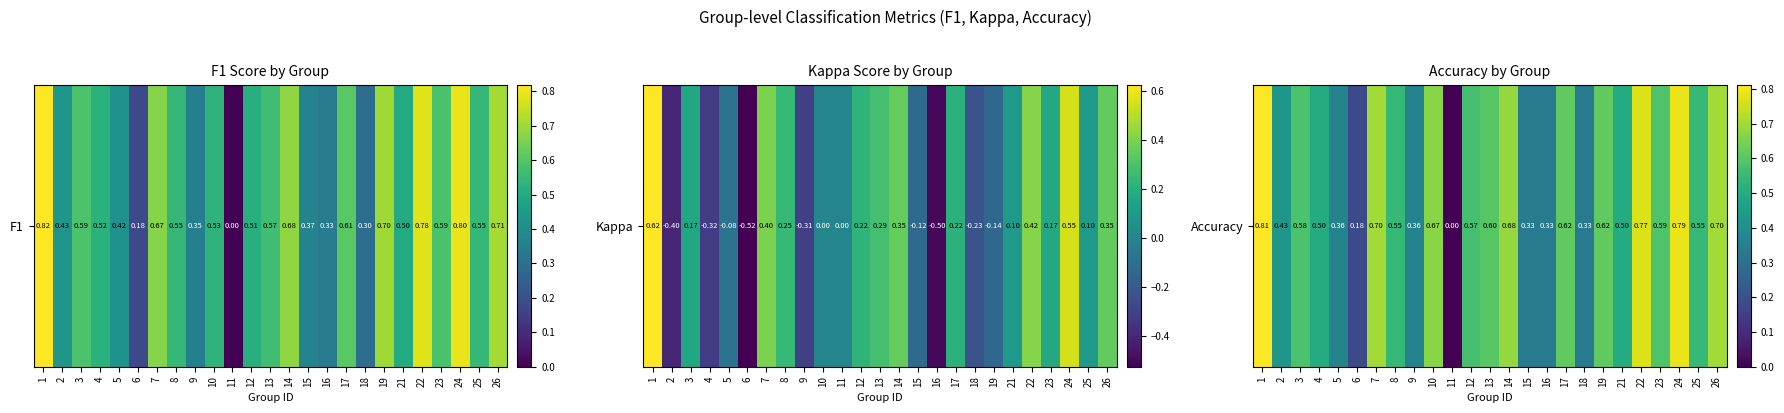

Rank the categories by value from lowest to highest.

11, 6, 15, 16, 18, 5, 9, 2, 4, 21, 8, 25, 12, 3, 23, 13, 17, 19, 10, 14, 7, 26, 22, 24, 1